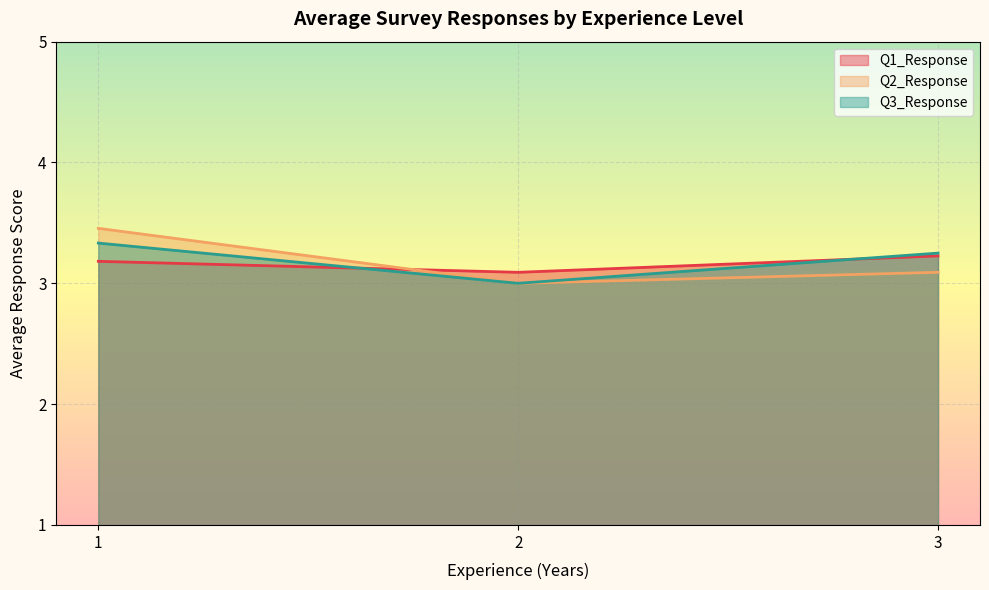

Which series has the widest spread of values?

Q2_Response